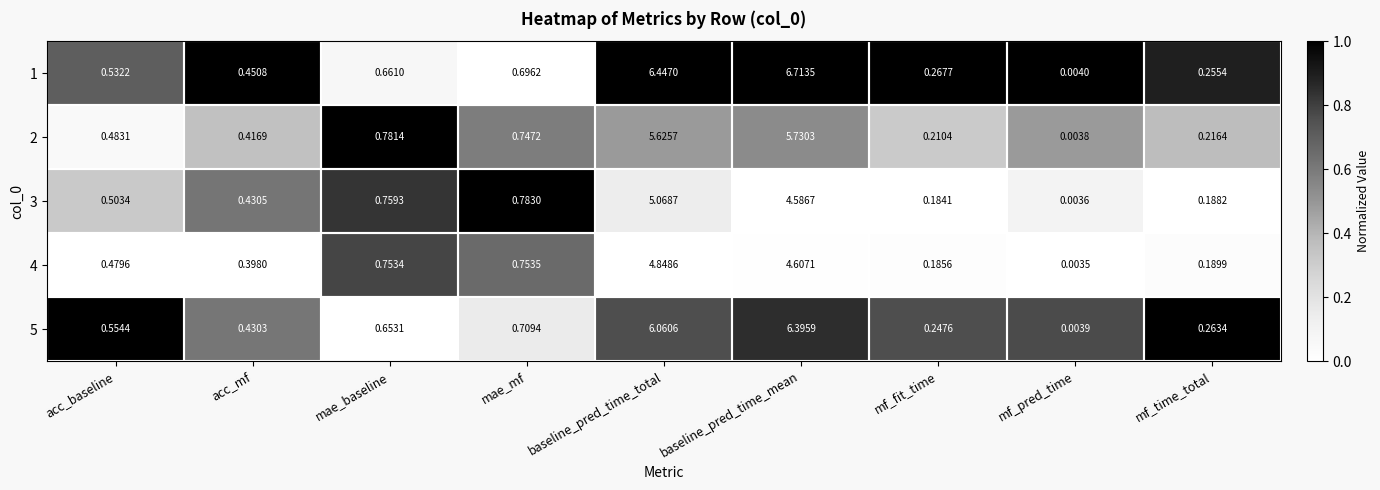

Where is 1 nearest to the value 3?

mae_mf